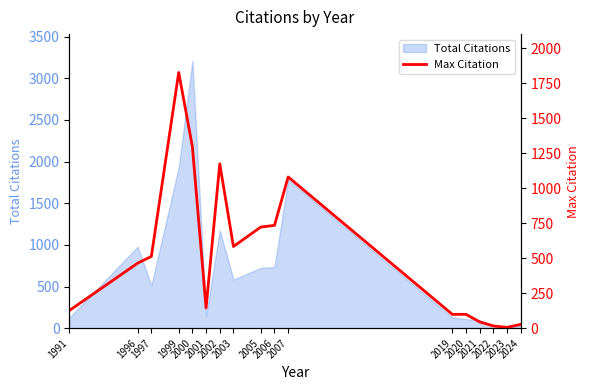

List the labels in order of value, largest first.

1999, 2000, 2002, 2007, 2006, 2005, 2003, 1997, 1996, 2001, 1991, 2019, 2020, 2021, 2024, 2022, 2023